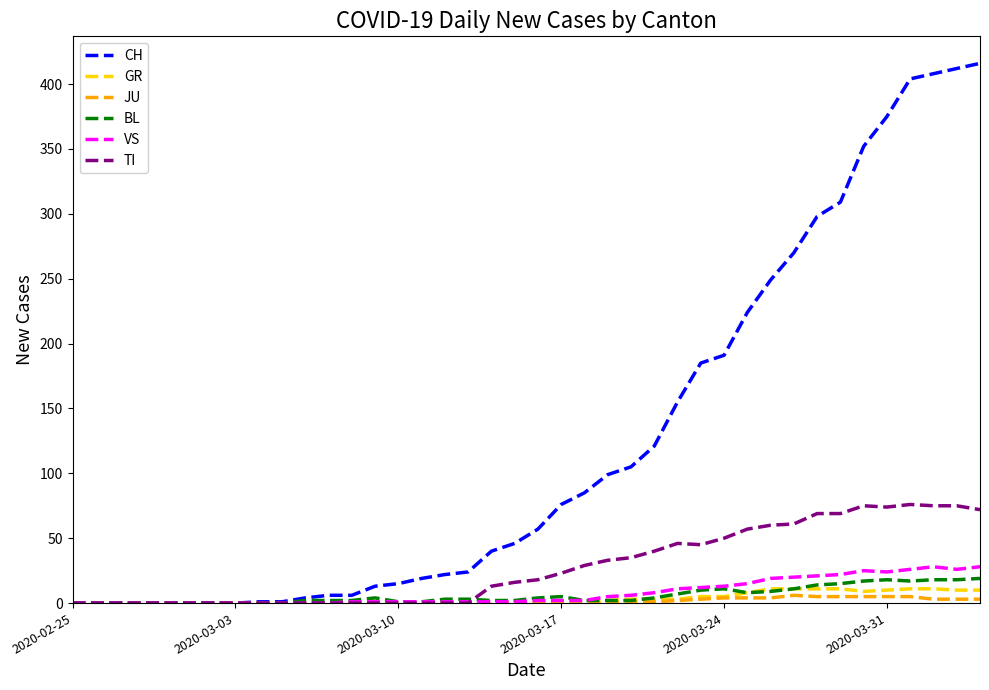

Which series has the largest total across all categories?

CH